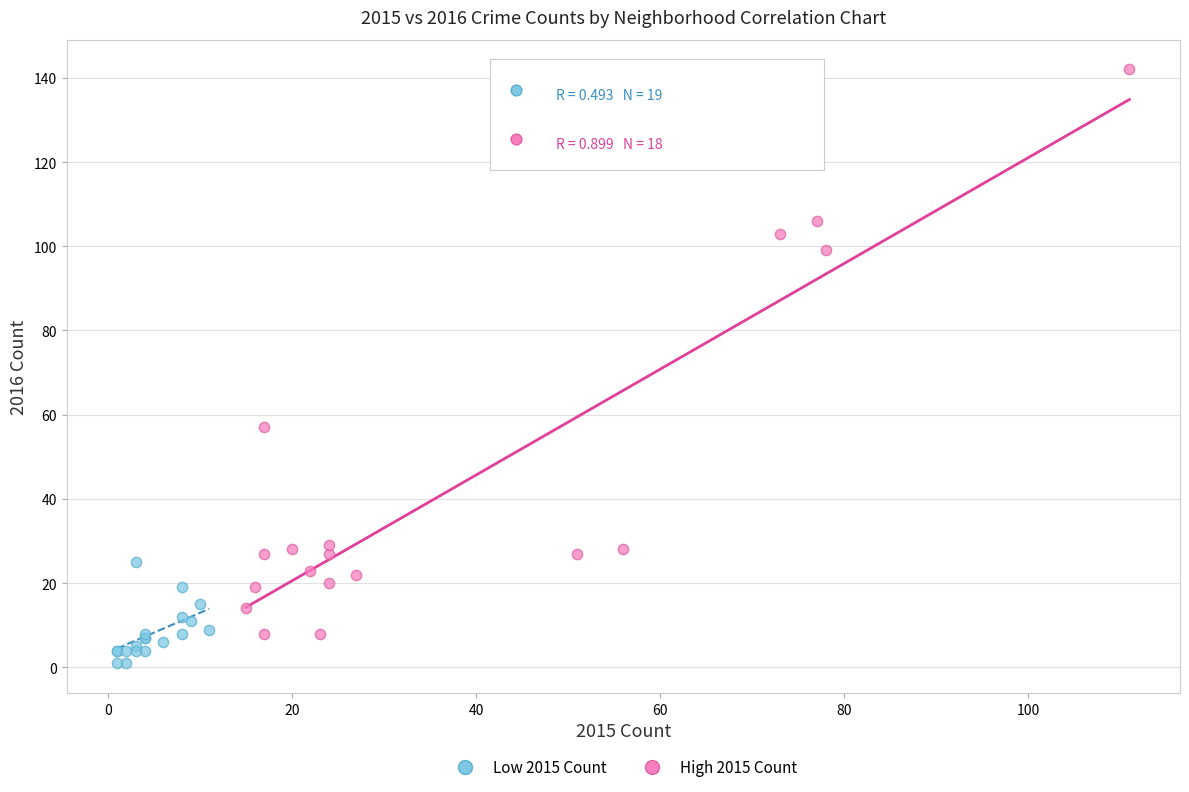

Which series reaches the minimum Y coordinate?

Low 2015 Count